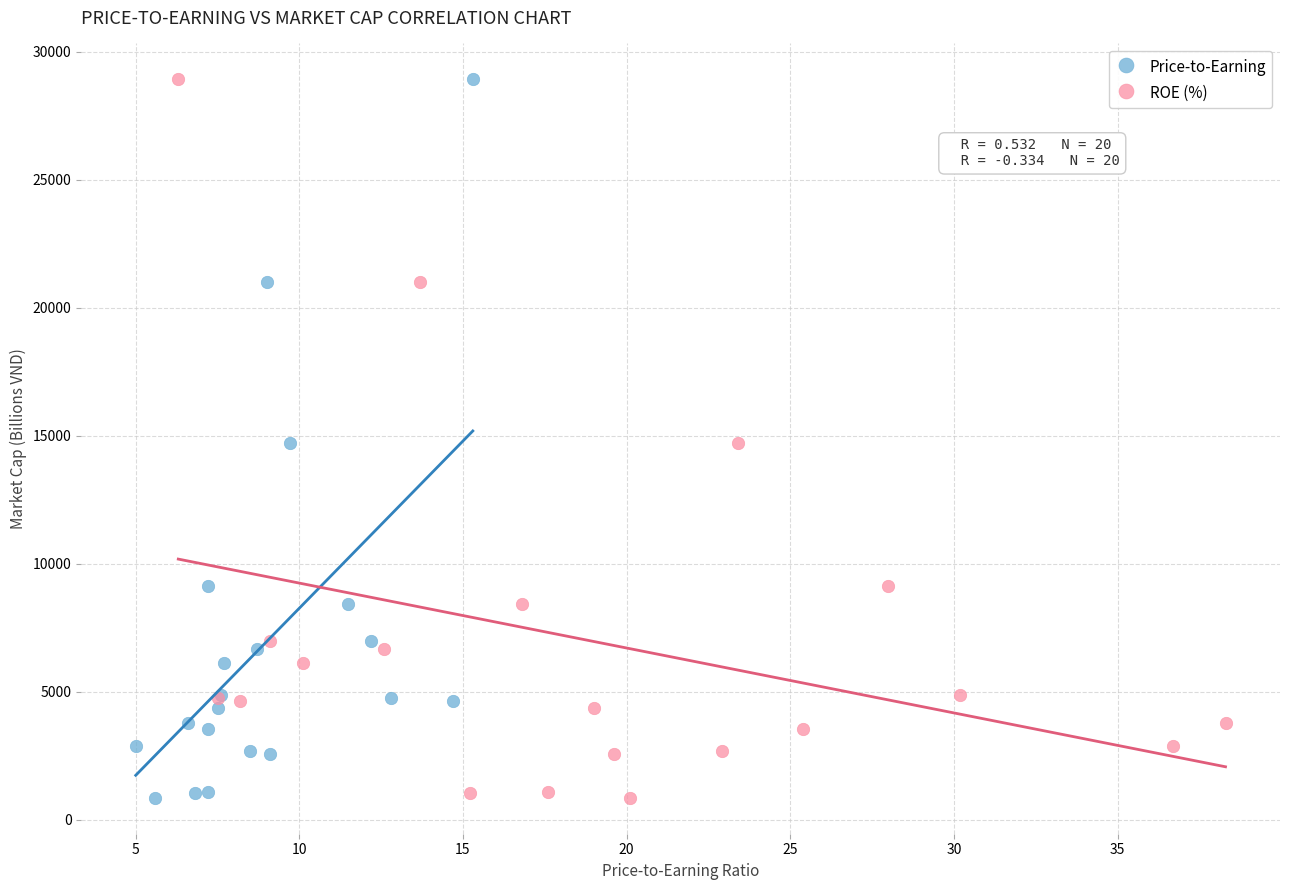

What are all the series names shown in the legend?

Price-to-Earning, ROE (%)